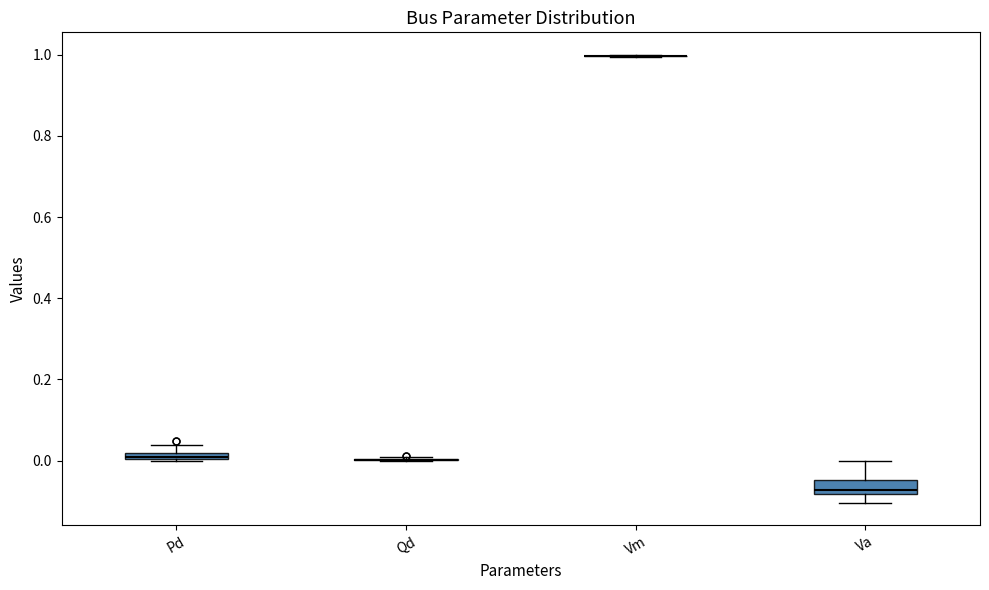

Where does the upper whisker of the box for Va end on the y-axis? The values are not printed on the chart, so give them approximately, as read against the axis.

0.00